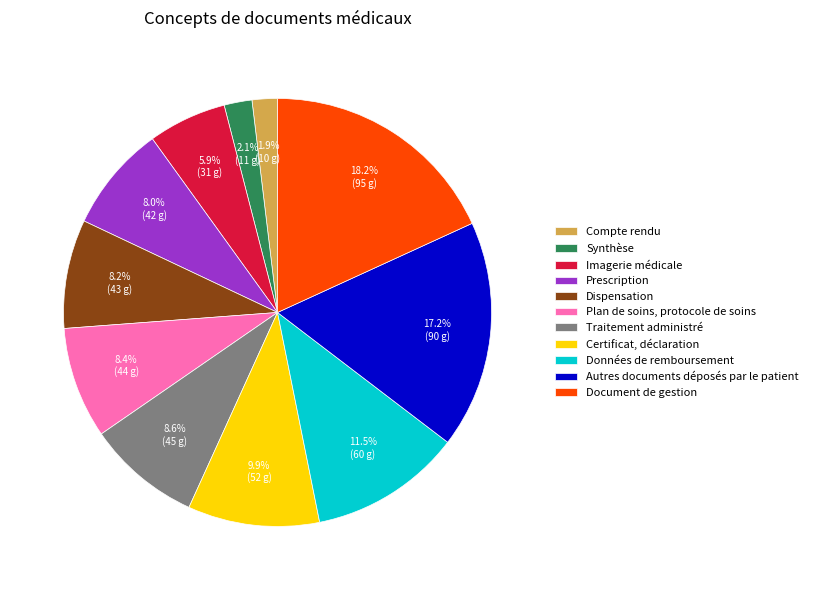

True or false: Prescription accounts for 1% of the total.

False